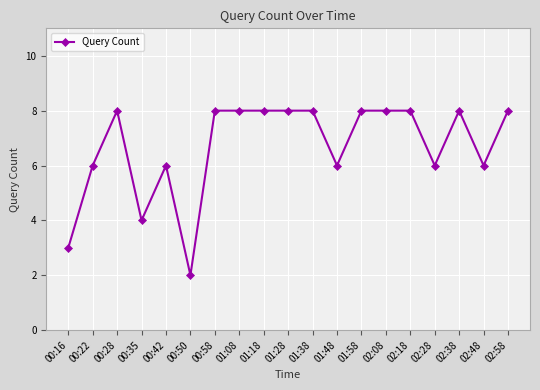

Count the values in the range 6 to 8.

16